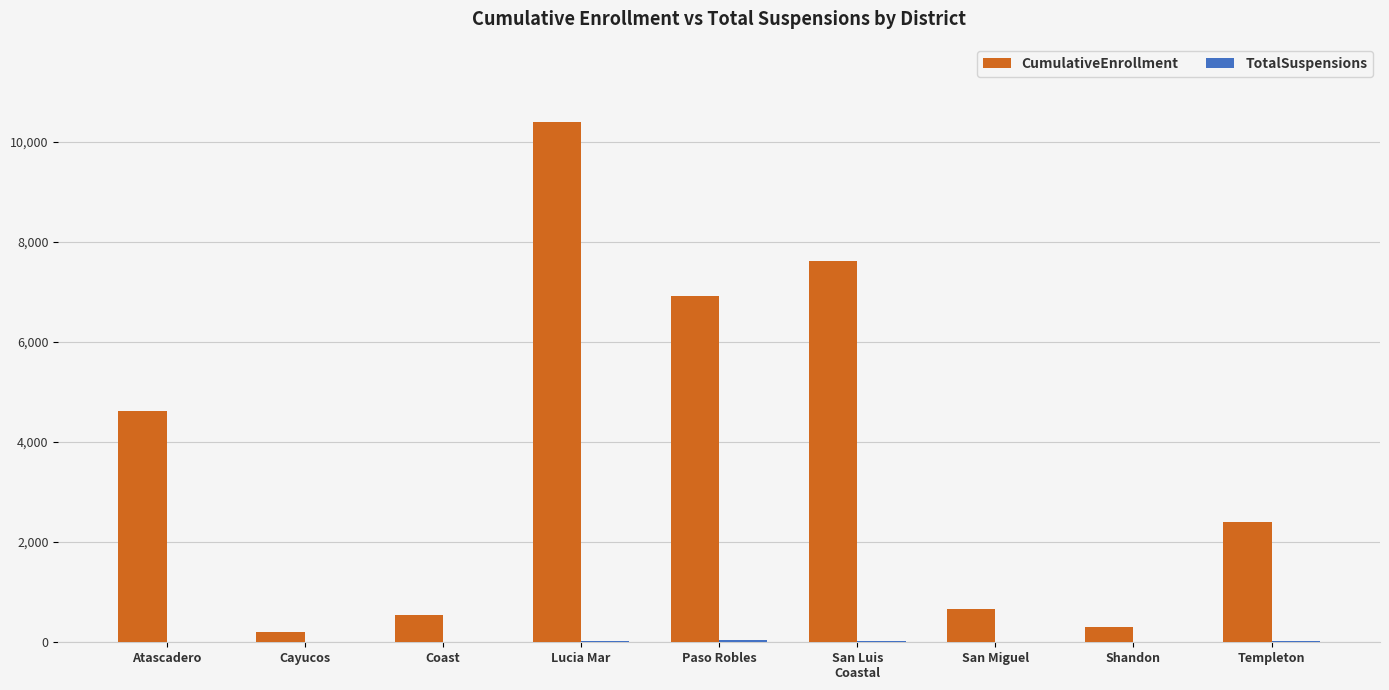

What is the maximum value for CumulativeEnrollment?

10381